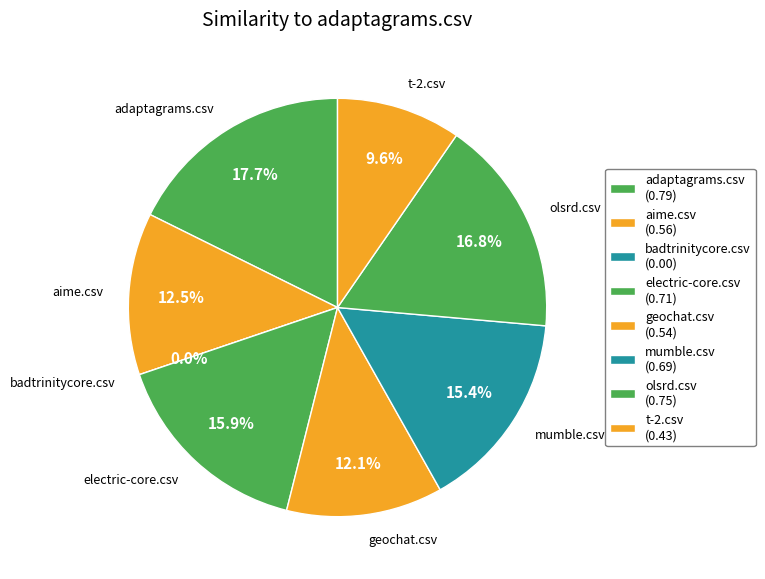

To the nearest percent, what is the difference between the largest and smallest slice percentages?

18%